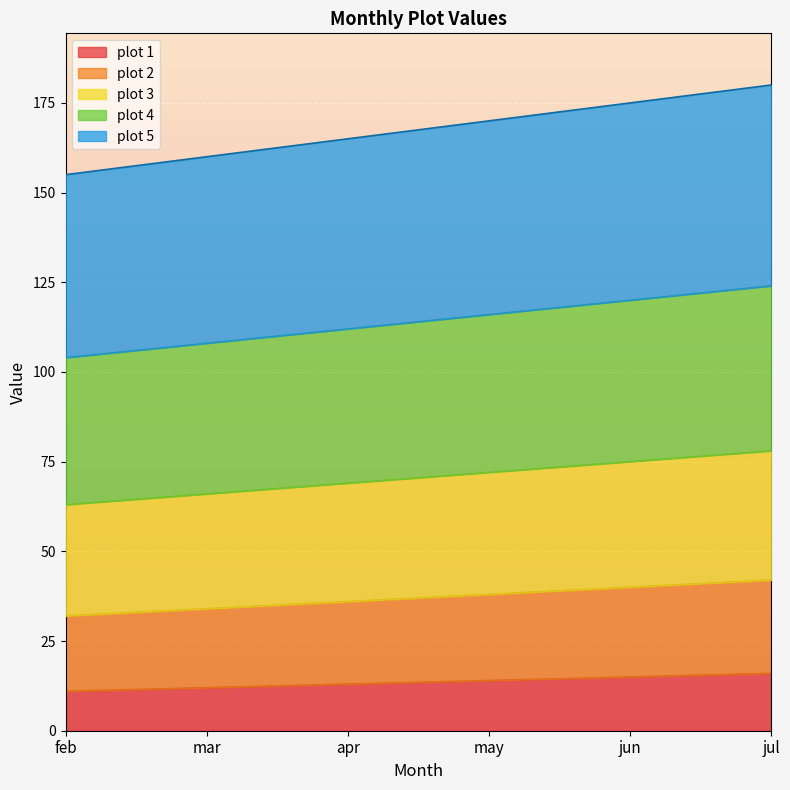

Which has a higher value, feb or mar?

mar